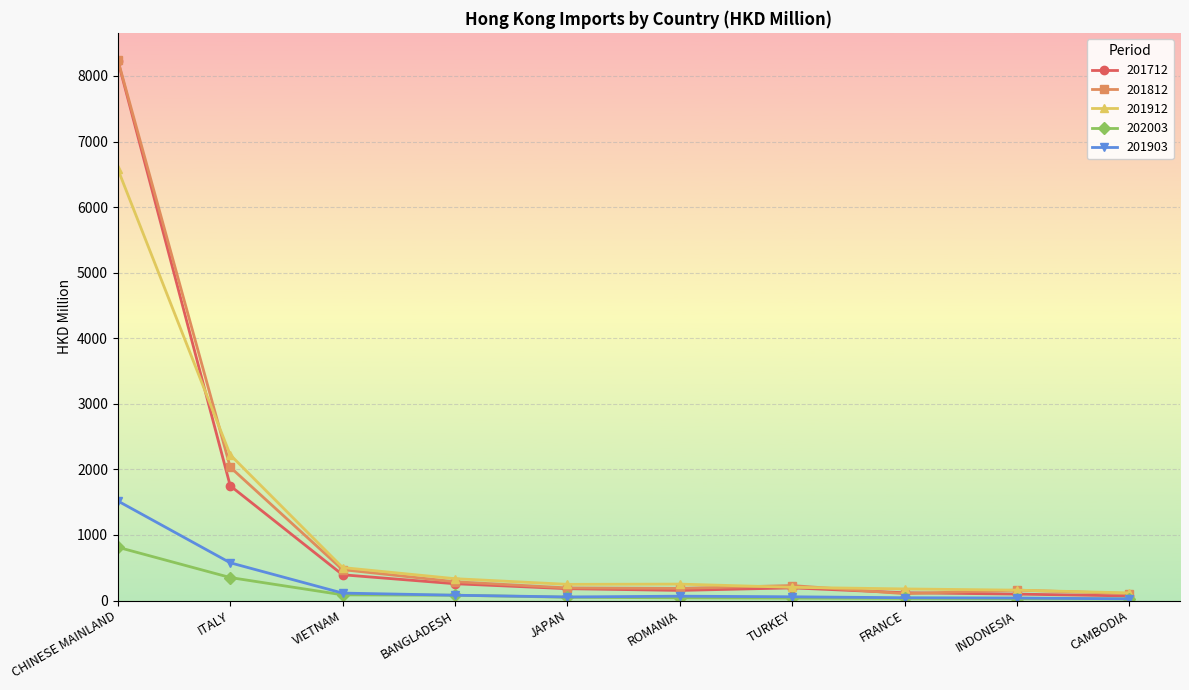

What is the greatest value displayed?

8245.1